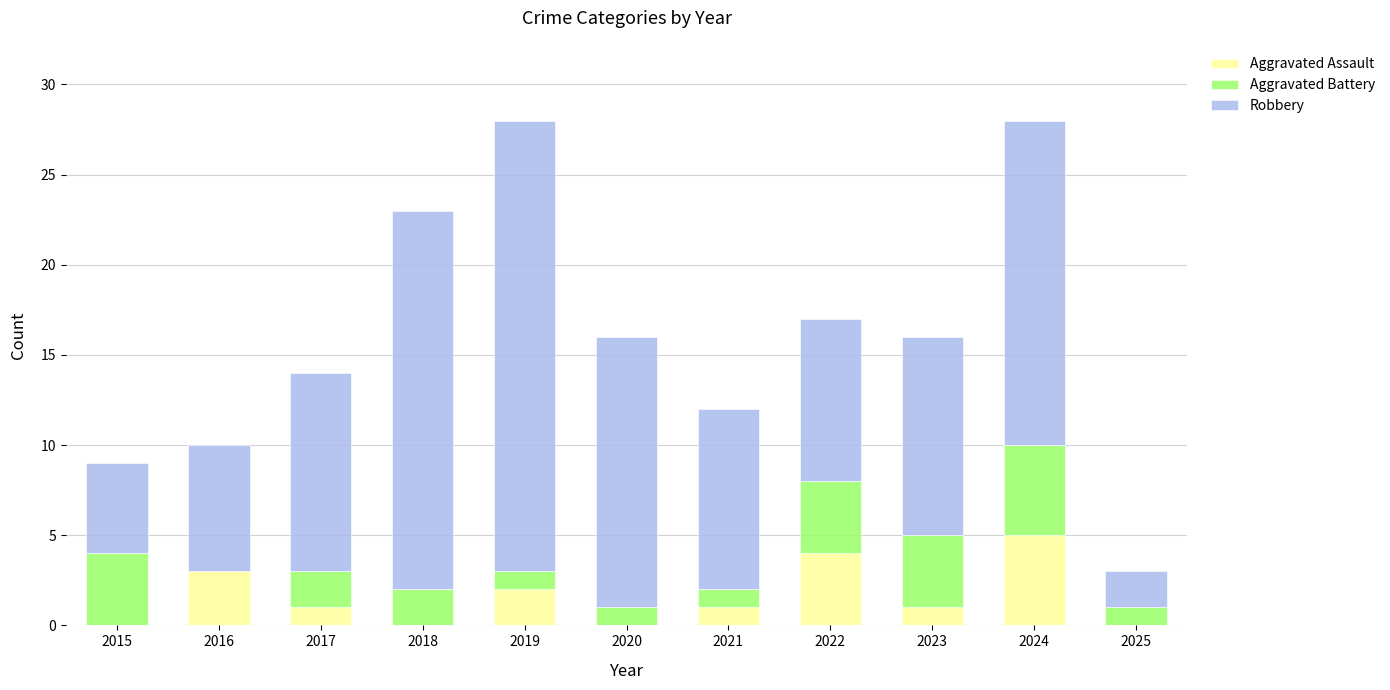

What is the highest value of the Aggravated Assault series?

5